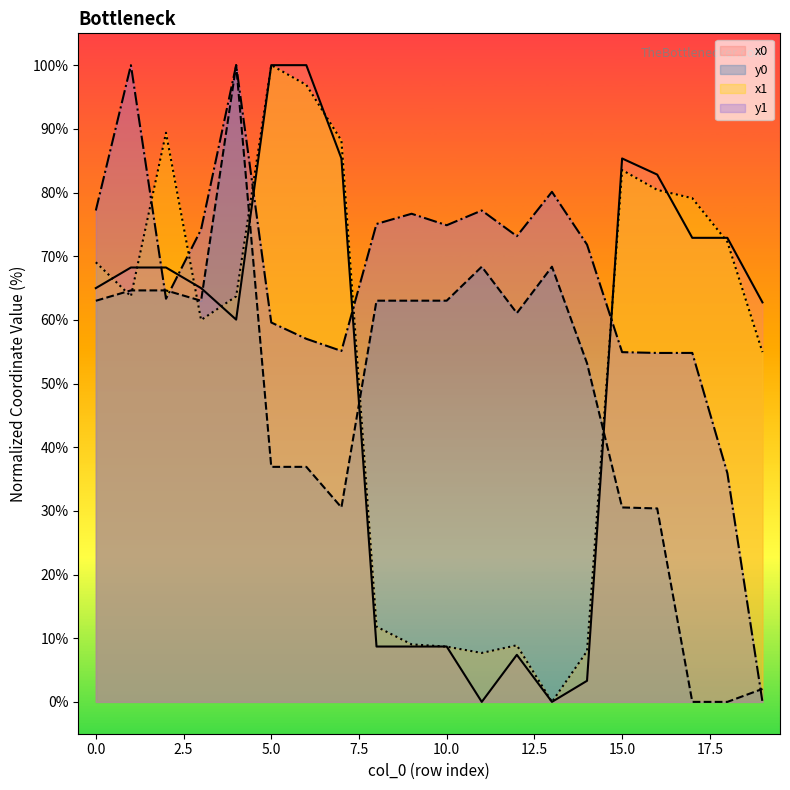

Which series has the widest spread of values?

x0